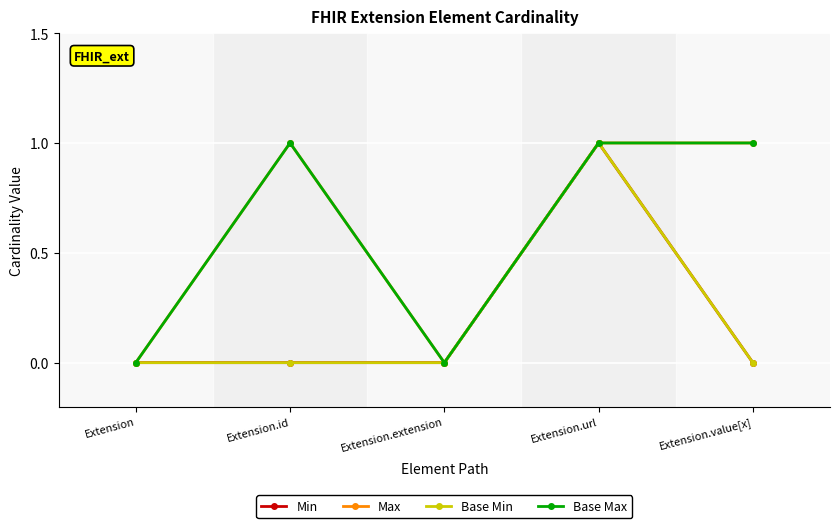

Between Extension and Extension.id, which series saw the biggest shift?

Max